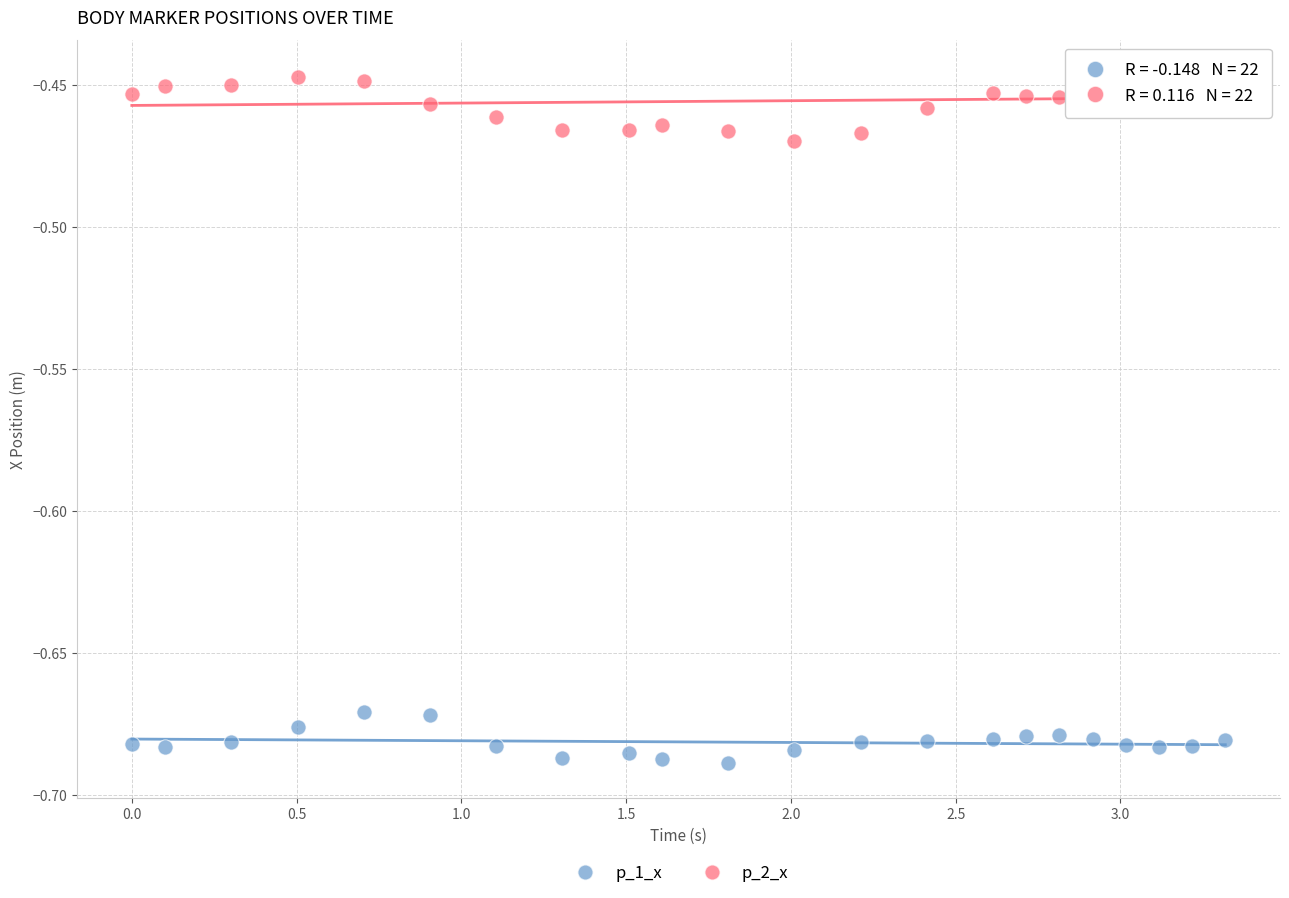

Which series has the largest Y range (max minus min)?

p_2_x